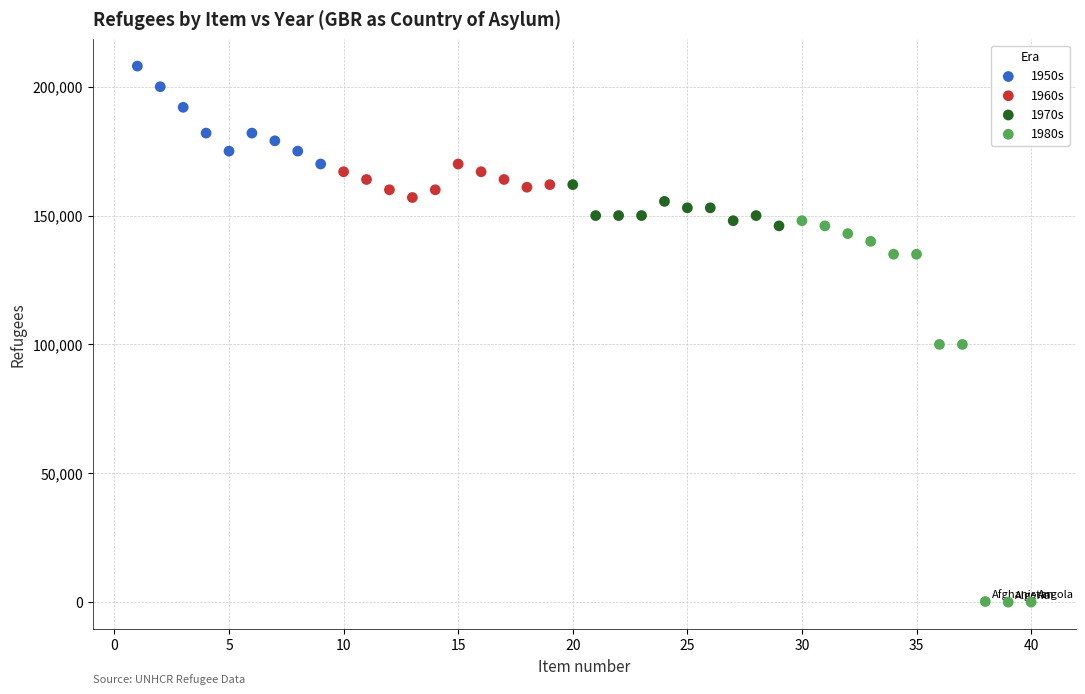

Which series has the largest Y range (max minus min)?

1980s